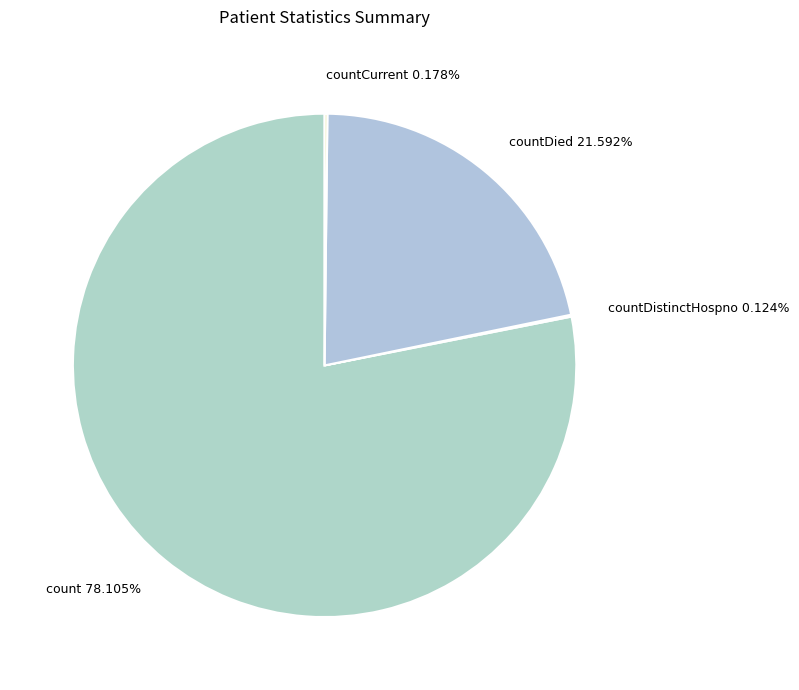

Which category accounts for the majority?

count 78.105%